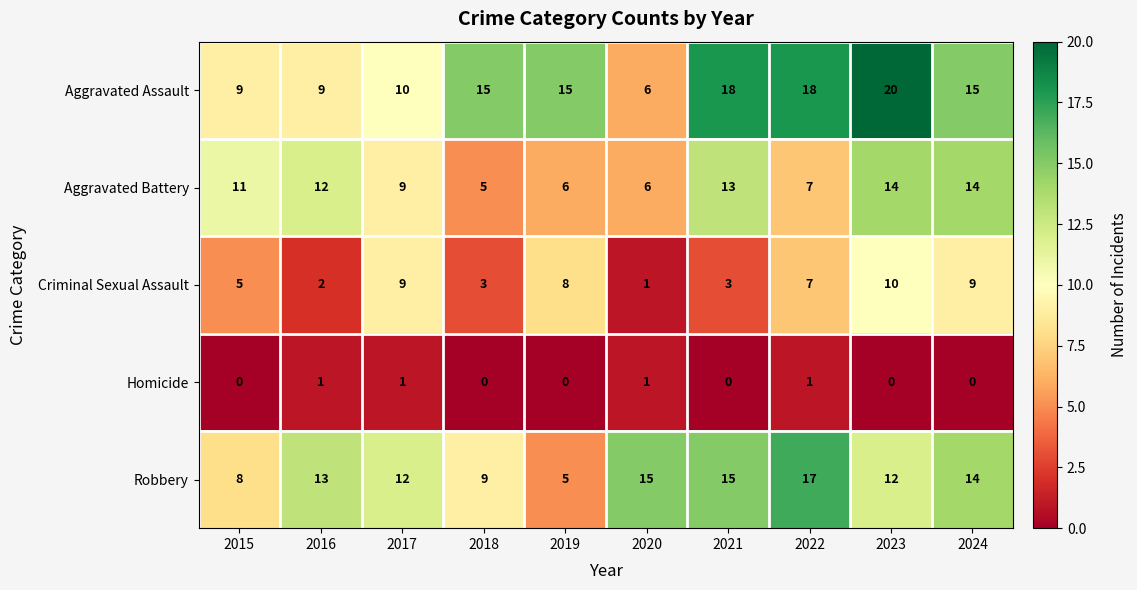

The Aggravated Battery series shows 9 at 2017. True or false?

True